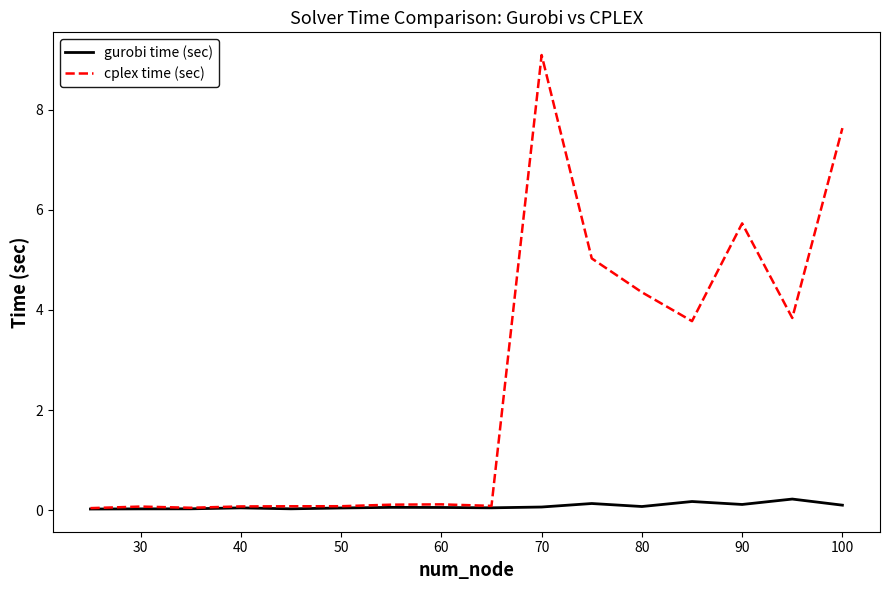

Rank the series by their average value, from highest to lowest.

cplex time (sec), gurobi time (sec)